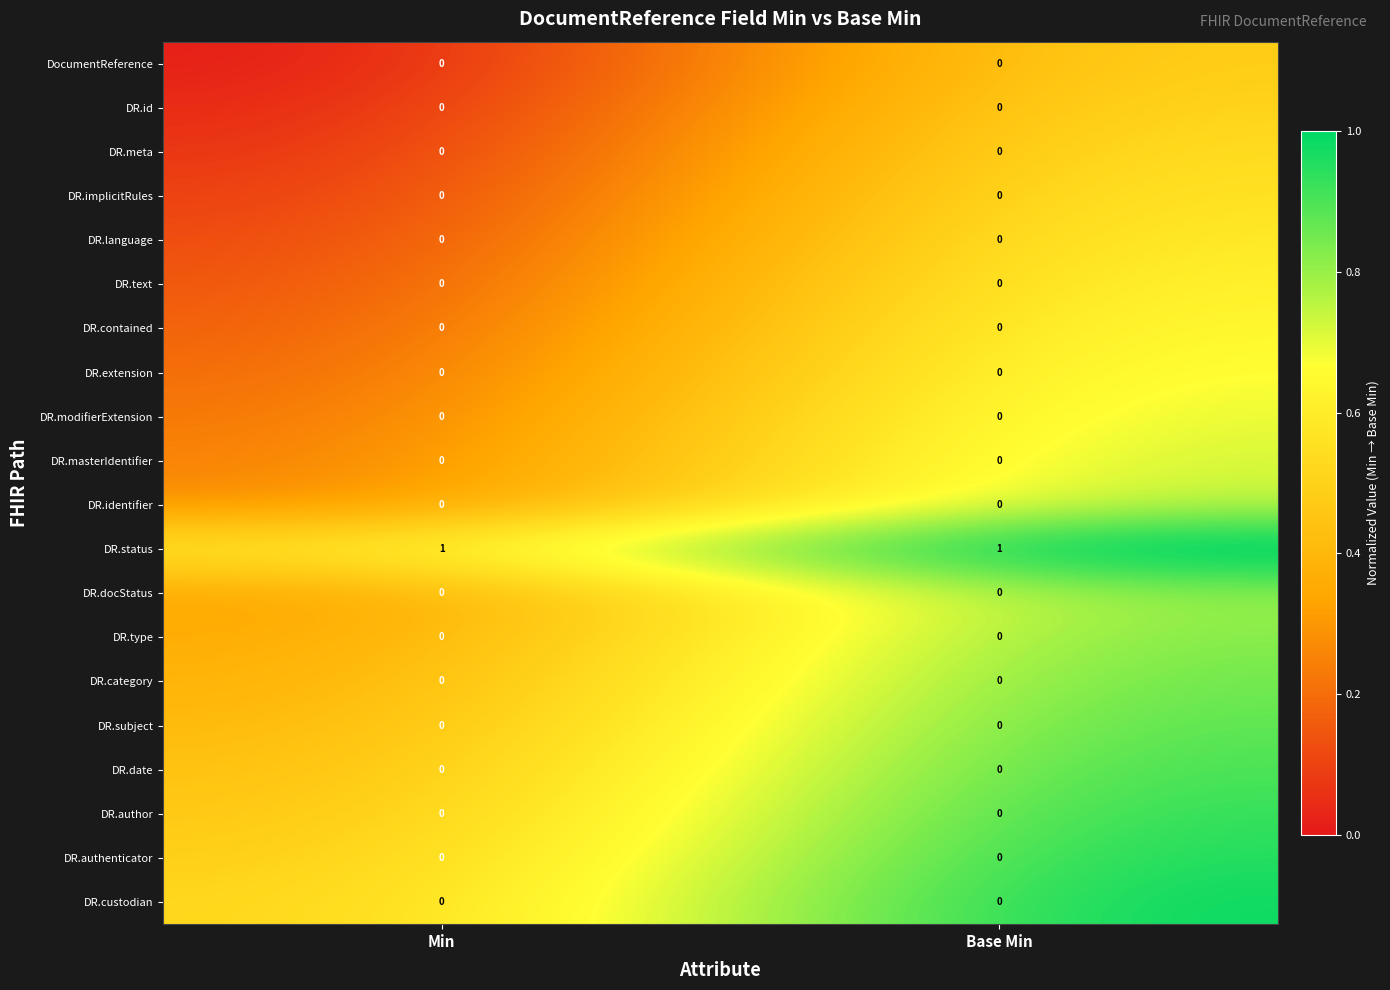

Which label corresponds to the smallest value in the chart?

Min